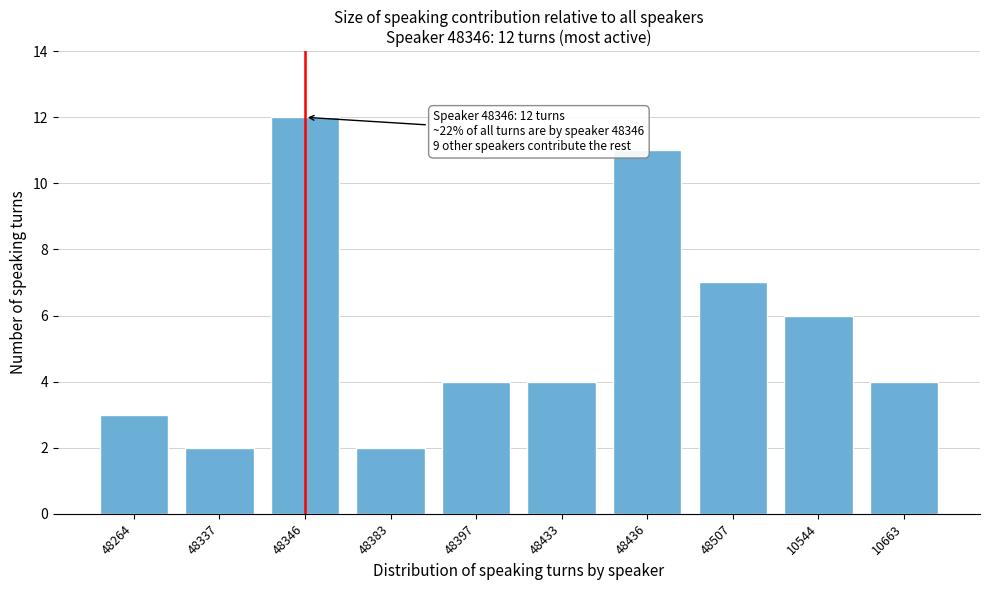

Reading left to right, extract all data points from this chart.

3	2	12	2	4	4	11	7	6	4